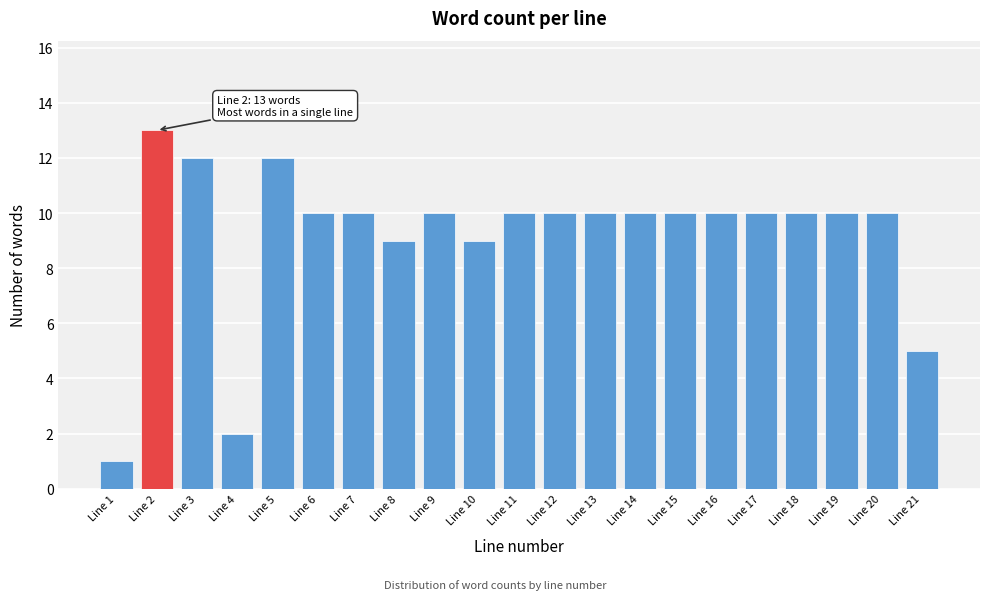

Reading left to right, what are all the values shown in this chart?

Line 1=1	Line 2=13	Line 3=12	Line 4=2	Line 5=12	Line 6=10	Line 7=10	Line 8=9	Line 9=10	Line 10=9	Line 11=10	Line 12=10	Line 13=10	Line 14=10	Line 15=10	Line 16=10	Line 17=10	Line 18=10	Line 19=10	Line 20=10	Line 21=5